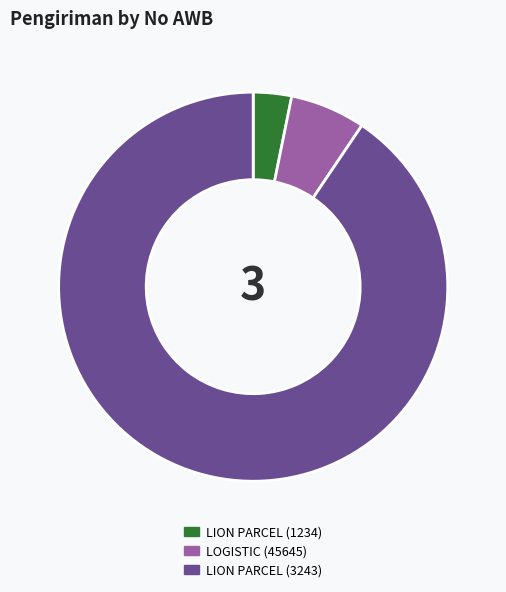

Which slice is the largest?

LION PARCEL (3243)